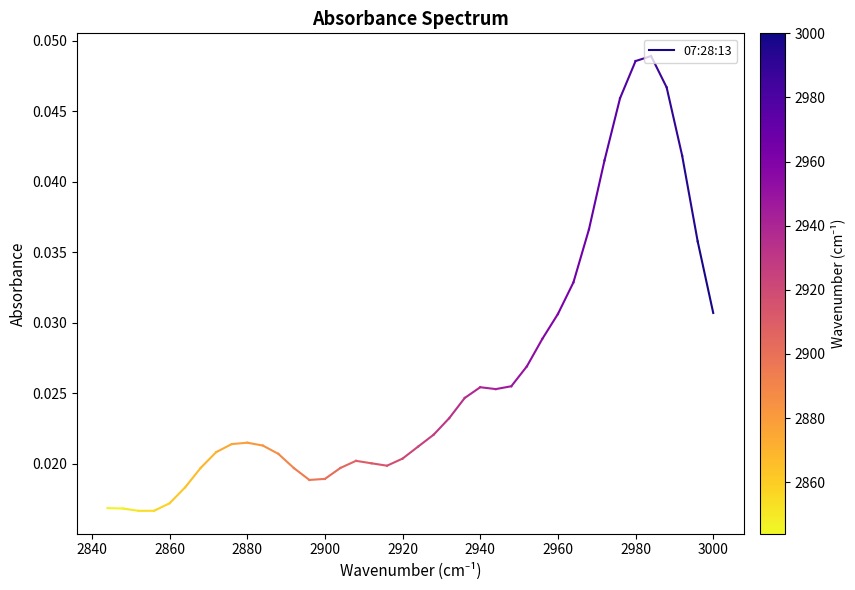

Between 2820 and 2840, which is larger?

2840